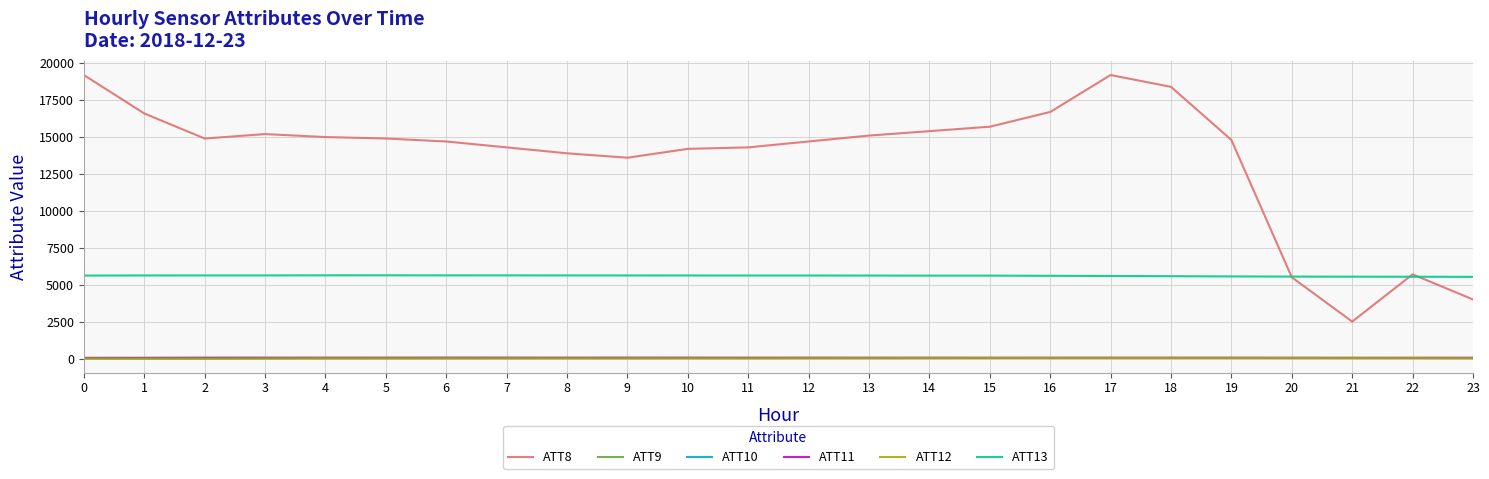

Is the value of ATT13 at 23 greater than the value of ATT11 at 16?

Yes